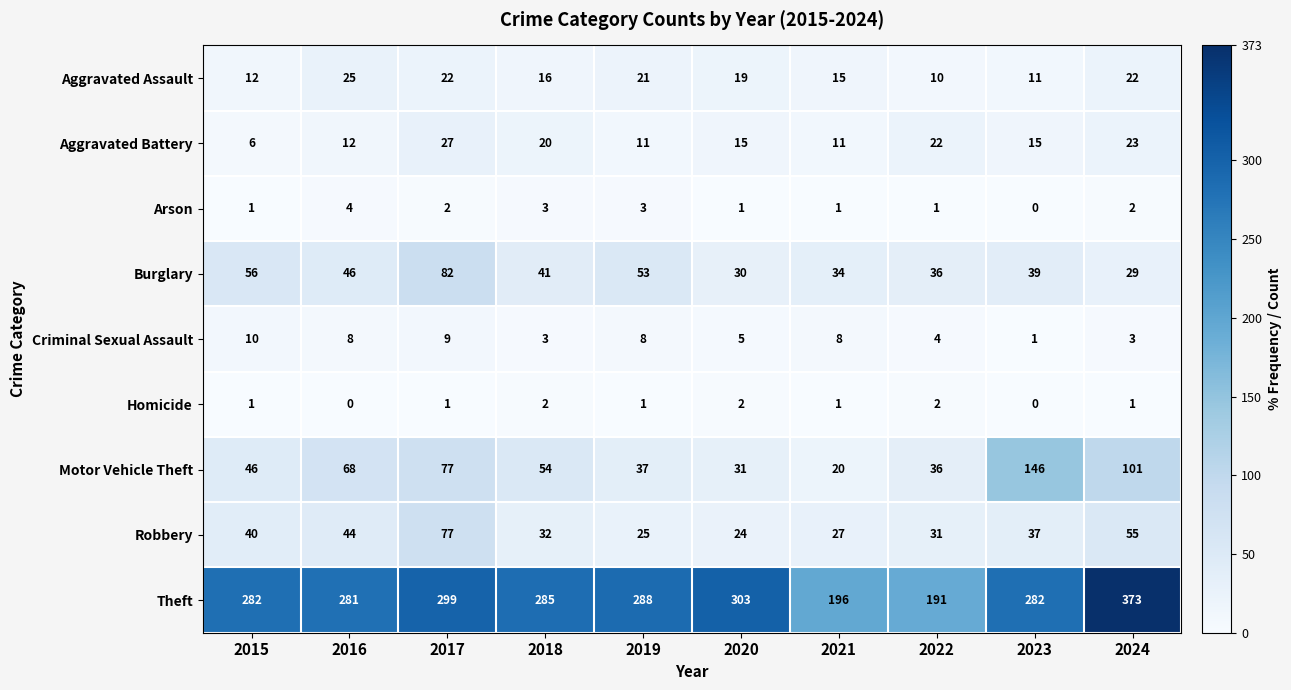

Which series has the largest range (max minus min)?

Theft